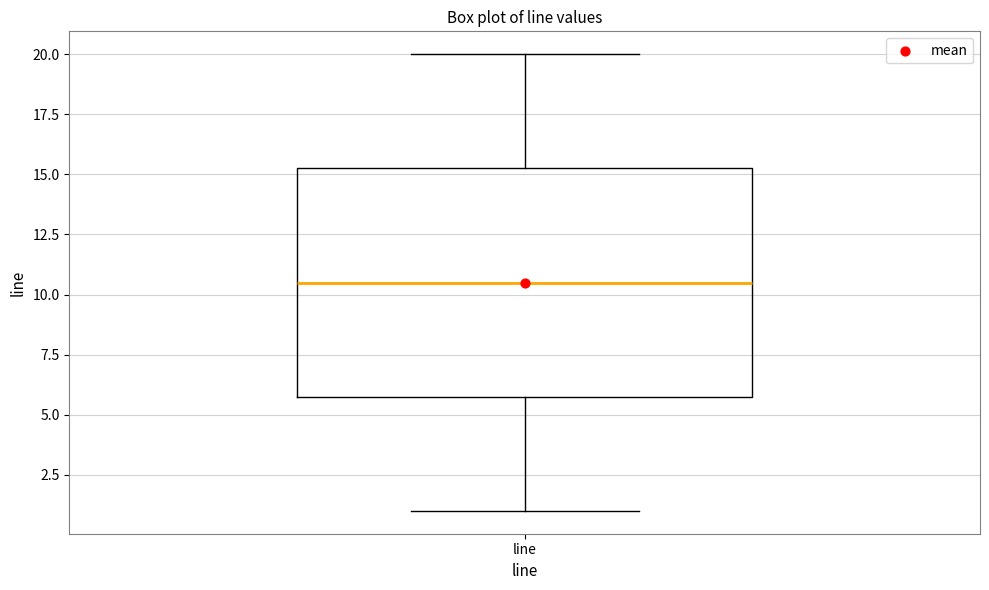

Read this box plot against the y-axis: the position of the median line, the range covered by the box, and the ends of both whiskers. The values are not printed on the chart, so give them approximately, as read against the axis.

median 10.5, box 6.0 to 15.5, whiskers 1.0 to 20.0